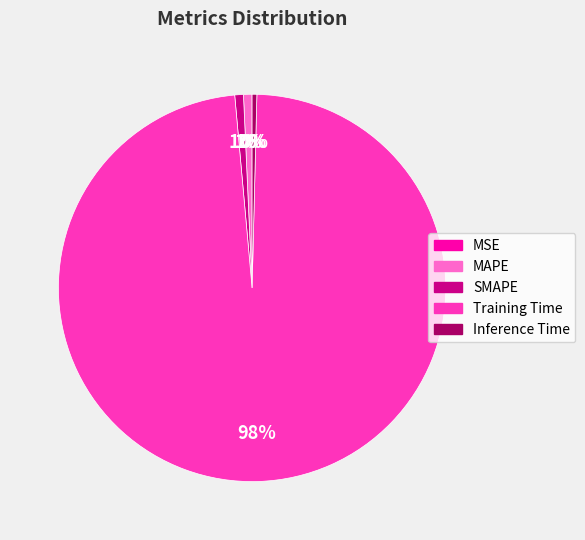

How much of the chart is everything except MAPE?

99.3%